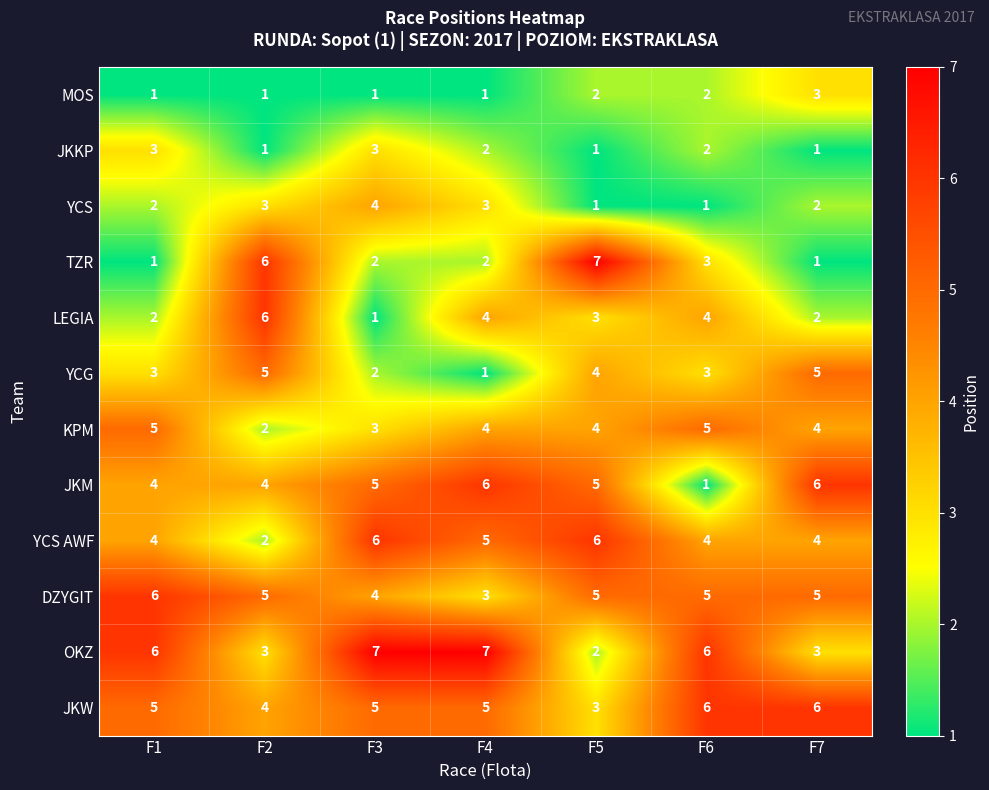

Is the value of DZYGIT at F6 greater than the value of TZR at F6?

Yes